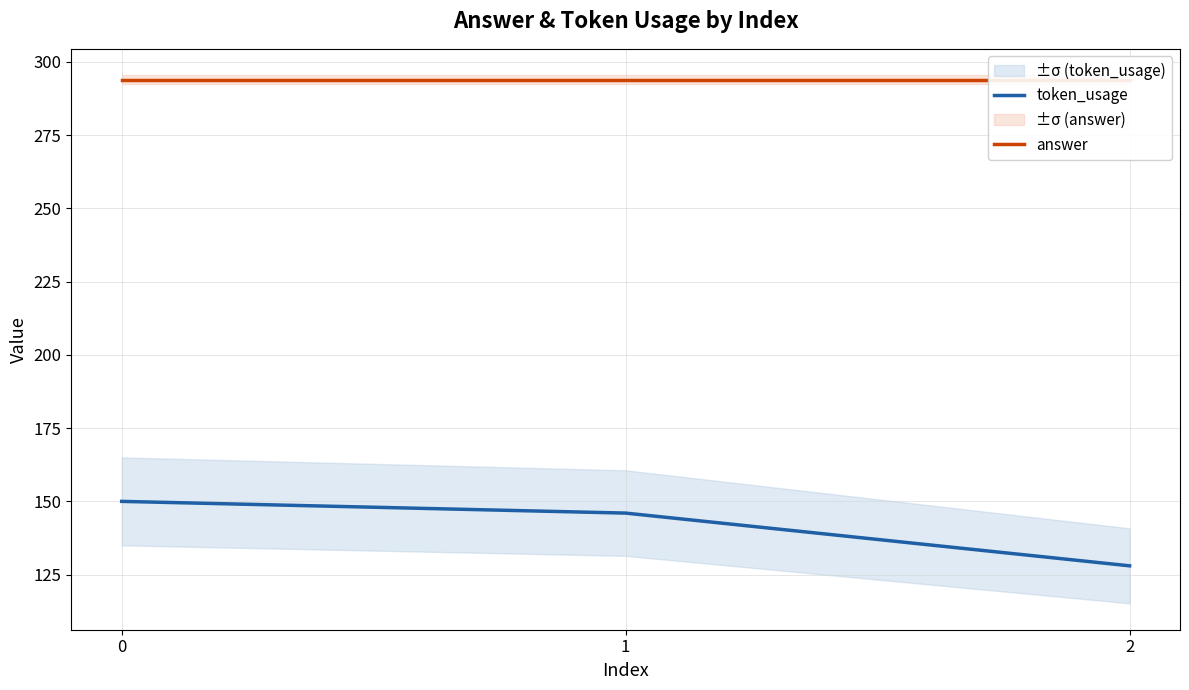

Reading left to right, transcribe all the data shown in this chart.

token_usage: 0=150	1=146	2=128
answer: 0=294	1=294	2=294